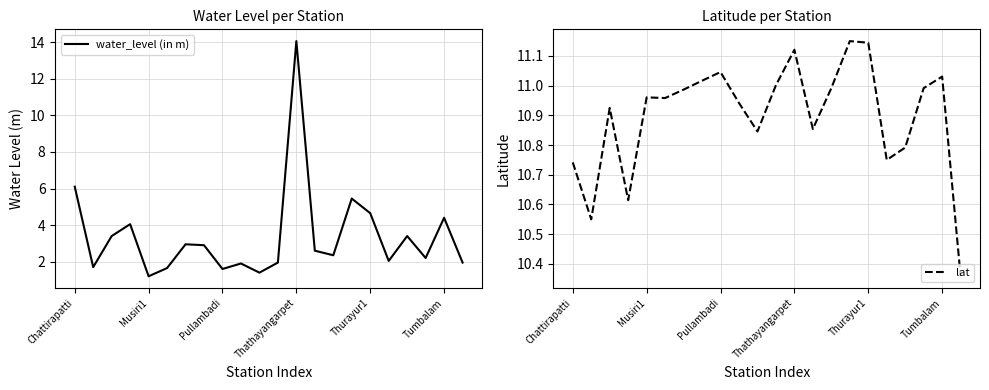

What is the minimum value for water_level (in m)?

1.2